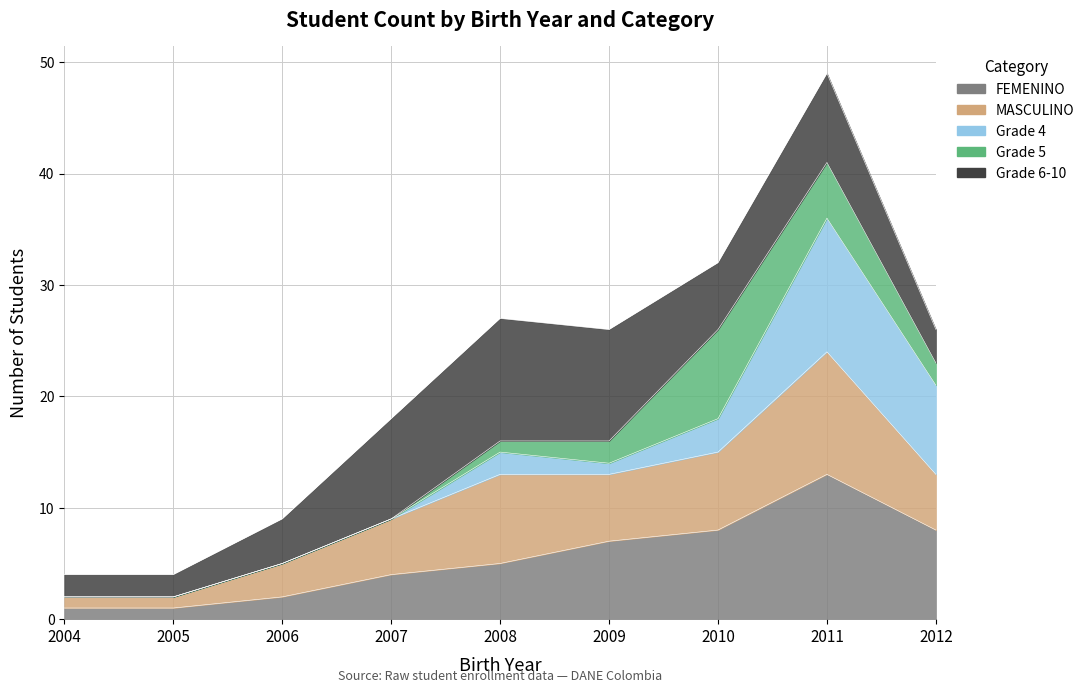

Is the value of FEMENINO at 2011 greater than the value of Grade 4 at 2004?

Yes